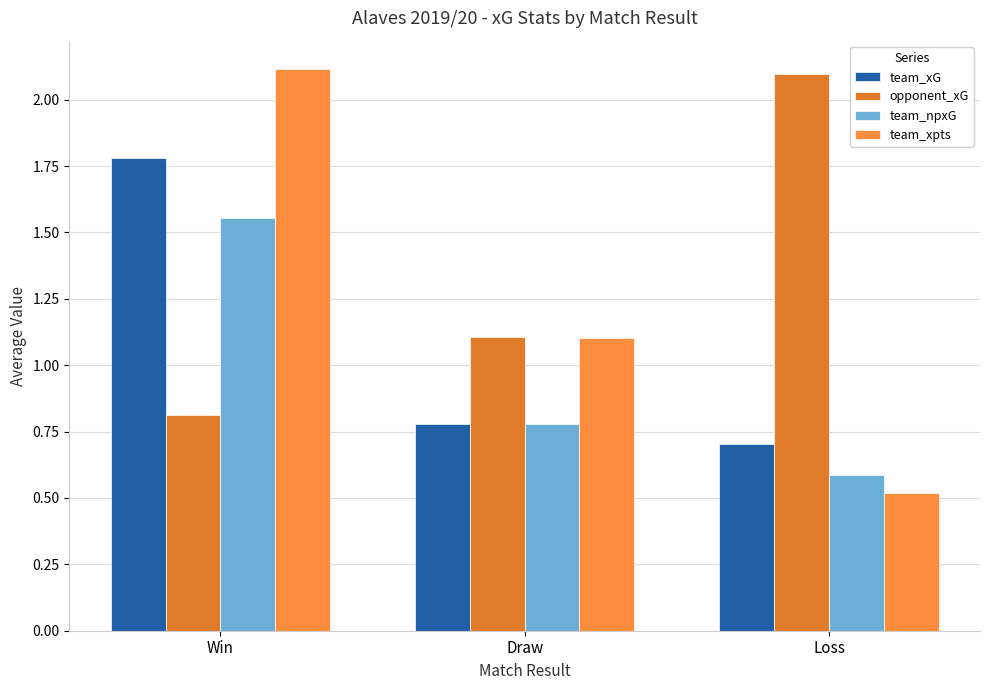

Which series has the largest range (max minus min)?

team_xpts